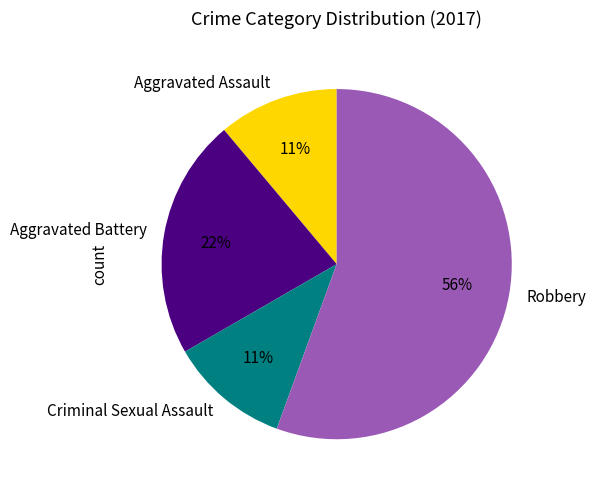

Count the number of slices in the pie.

4